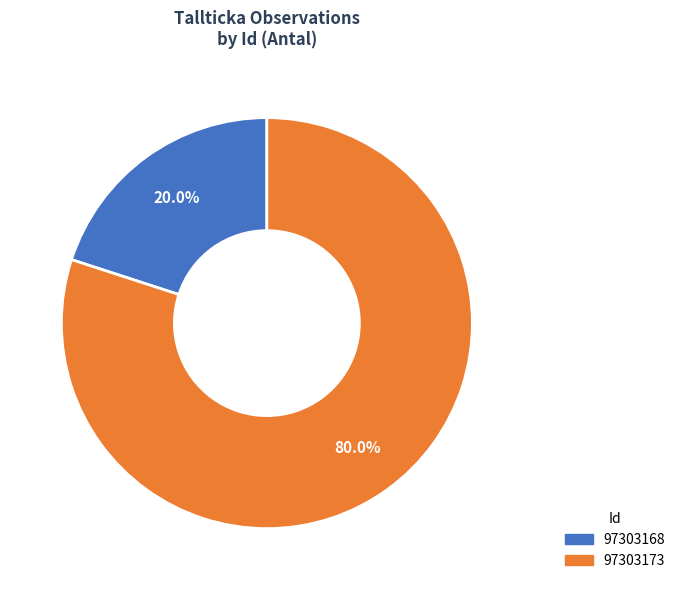

True or false: 97303168 accounts for 34% of the total.

False